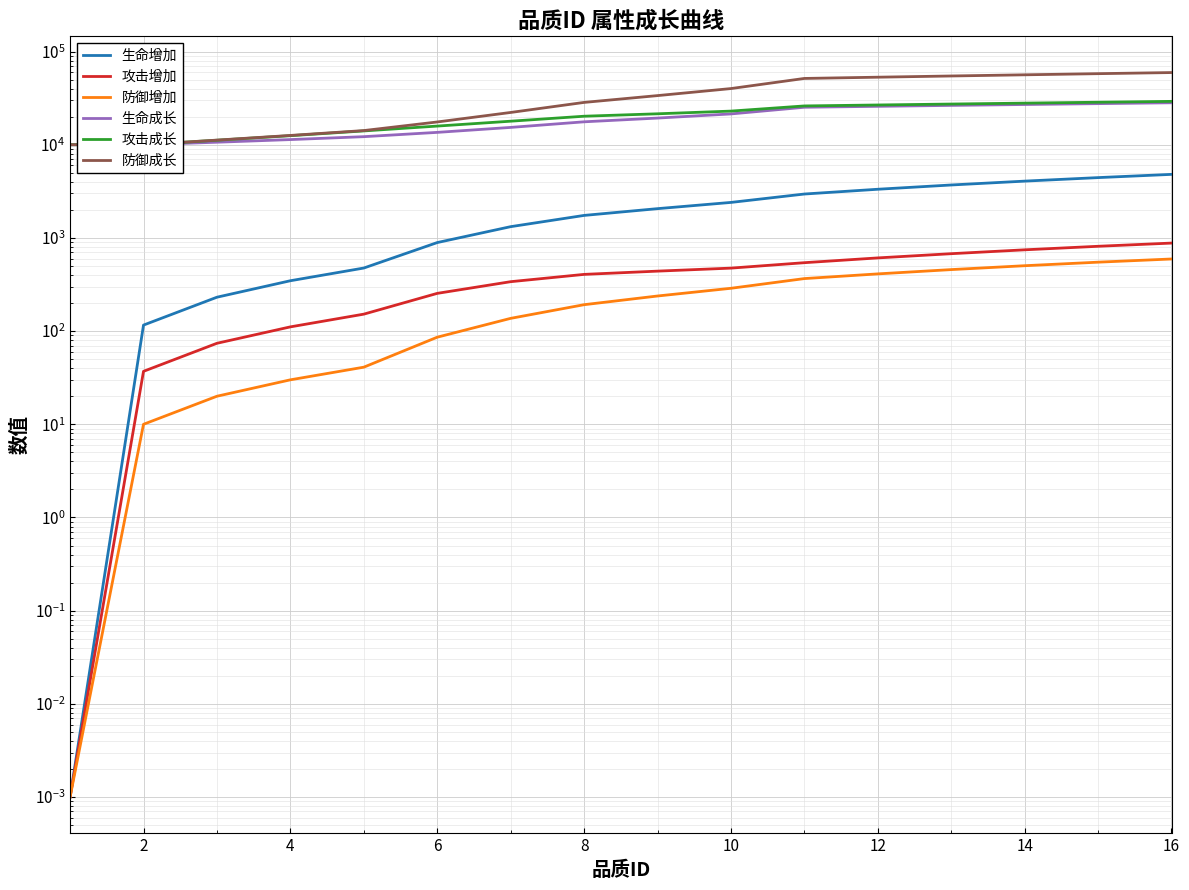

Which series has the widest spread of values?

防御成长